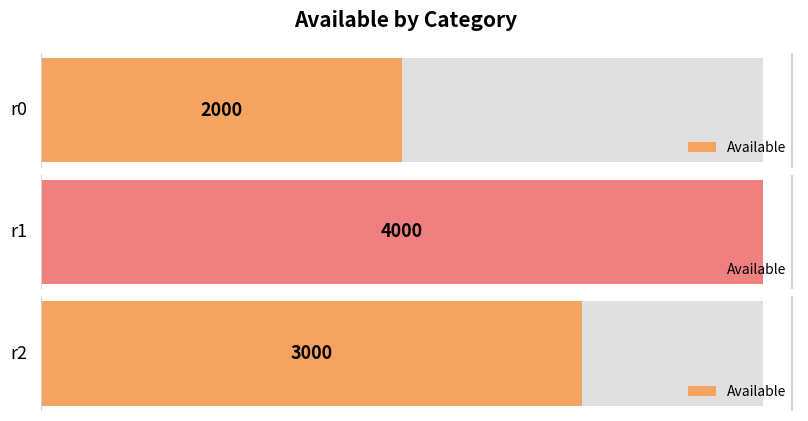

List the labels in order of value, smallest first.

r0, r2, r1